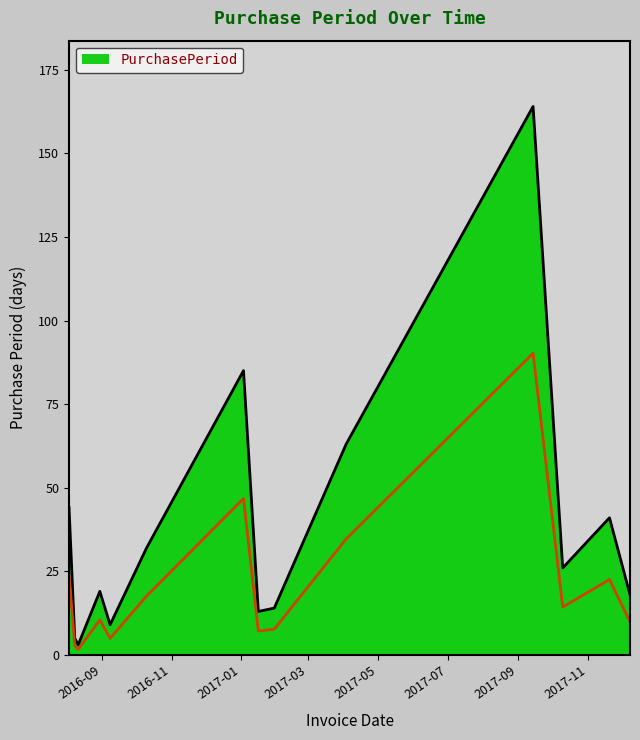

List the labels in order of value, largest first.

2017-09-14, 2017-01-03, 2017-04-03, 2016-08-03, 2017-11-20, 2016-10-10, 2017-10-10, 2016-08-30, 2017-12-08, 2017-01-30, 2017-01-16, 2016-09-08, 2016-08-08, 2016-08-11